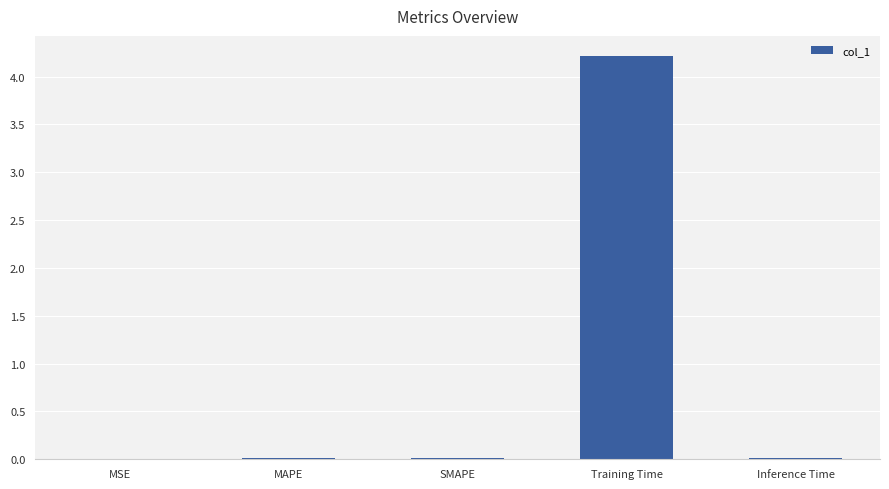

True or false: the data shows 0.0 at SMAPE.

True